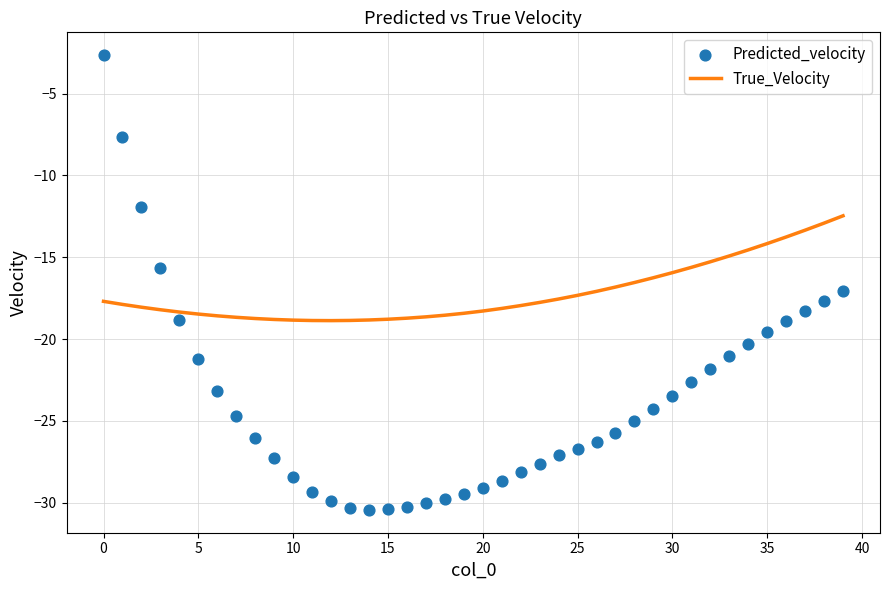

What is the minimum value for True_Velocity?

-18.9